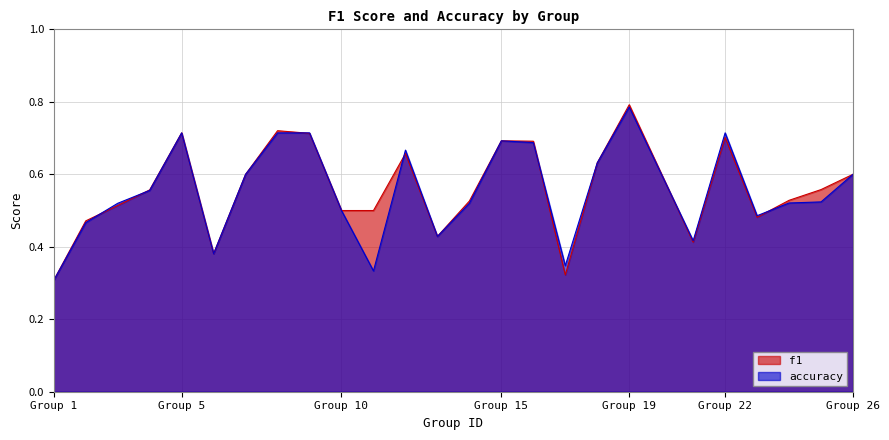

At which label does accuracy reach its minimum?

Group 1